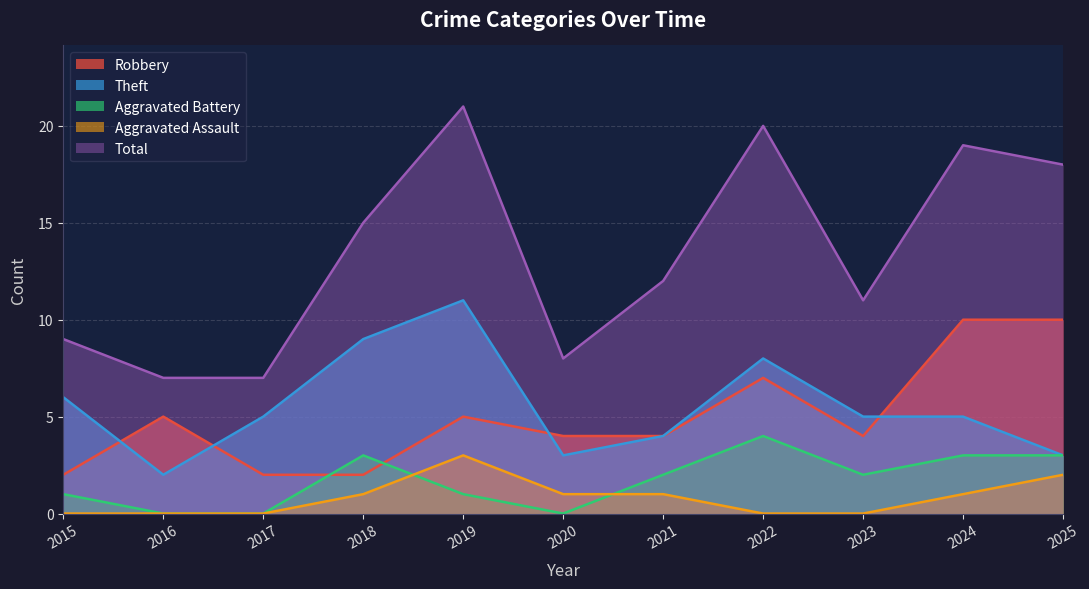

True or false: Total and Aggravated Assault intersect in this chart.

False